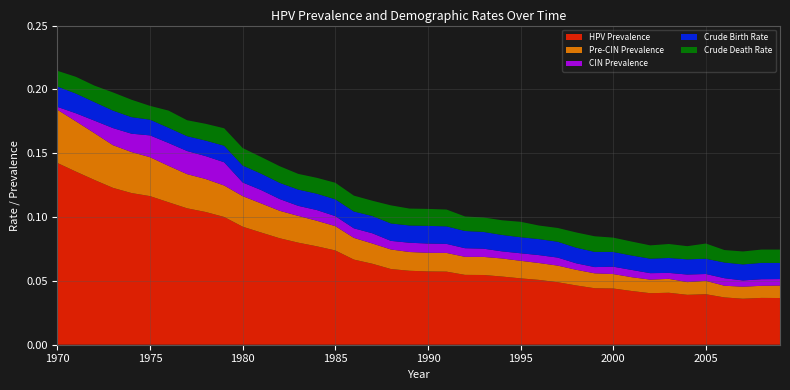

Reading left to right, list all the values displayed in this chart.

hpv_prevalence: 1970=0.1	1971=0.1	1972=0.1	1973=0.1	1974=0.1	1975=0.1	1976=0.1	1977=0.1	1978=0.1	1979=0.1	1980=0.1	1981=0.1	1982=0.1	1983=0.1	1984=0.1	1985=0.1	1986=0.1	1987=0.1	1988=0.1	1989=0.1	1990=0.1	1991=0.1	1992=0.1	1993=0.1	1994=0.1	1995=0.1	1996=0.1	1997=0.0	1998=0.0	1999=0.0	2000=0.0	2001=0.0	2002=0.0	2003=0.0	2004=0.0	2005=0.0	2006=0.0	2007=0.0	2008=0.0	2009=0.0
precin_prevalence: 1970=0.0	1971=0.0	1972=0.0	1973=0.0	1974=0.0	1975=0.0	1976=0.0	1977=0.0	1978=0.0	1979=0.0	1980=0.0	1981=0.0	1982=0.0	1983=0.0	1984=0.0	1985=0.0	1986=0.0	1987=0.0	1988=0.0	1989=0.0	1990=0.0	1991=0.0	1992=0.0	1993=0.0	1994=0.0	1995=0.0	1996=0.0	1997=0.0	1998=0.0	1999=0.0	2000=0.0	2001=0.0	2002=0.0	2003=0.0	2004=0.0	2005=0.0	2006=0.0	2007=0.0	2008=0.0	2009=0.0
cin_prevalence: 1970=0.0	1971=0.0	1972=0.0	1973=0.0	1974=0.0	1975=0.0	1976=0.0	1977=0.0	1978=0.0	1979=0.0	1980=0.0	1981=0.0	1982=0.0	1983=0.0	1984=0.0	1985=0.0	1986=0.0	1987=0.0	1988=0.0	1989=0.0	1990=0.0	1991=0.0	1992=0.0	1993=0.0	1994=0.0	1995=0.0	1996=0.0	1997=0.0	1998=0.0	1999=0.0	2000=0.0	2001=0.0	2002=0.0	2003=0.0	2004=0.0	2005=0.0	2006=0.0	2007=0.0	2008=0.0	2009=0.0
cbr: 1970=0.0	1971=0.0	1972=0.0	1973=0.0	1974=0.0	1975=0.0	1976=0.0	1977=0.0	1978=0.0	1979=0.0	1980=0.0	1981=0.0	1982=0.0	1983=0.0	1984=0.0	1985=0.0	1986=0.0	1987=0.0	1988=0.0	1989=0.0	1990=0.0	1991=0.0	1992=0.0	1993=0.0	1994=0.0	1995=0.0	1996=0.0	1997=0.0	1998=0.0	1999=0.0	2000=0.0	2001=0.0	2002=0.0	2003=0.0	2004=0.0	2005=0.0	2006=0.0	2007=0.0	2008=0.0	2009=0.0
cdr: 1970=0.0	1971=0.0	1972=0.0	1973=0.0	1974=0.0	1975=0.0	1976=0.0	1977=0.0	1978=0.0	1979=0.0	1980=0.0	1981=0.0	1982=0.0	1983=0.0	1984=0.0	1985=0.0	1986=0.0	1987=0.0	1988=0.0	1989=0.0	1990=0.0	1991=0.0	1992=0.0	1993=0.0	1994=0.0	1995=0.0	1996=0.0	1997=0.0	1998=0.0	1999=0.0	2000=0.0	2001=0.0	2002=0.0	2003=0.0	2004=0.0	2005=0.0	2006=0.0	2007=0.0	2008=0.0	2009=0.0